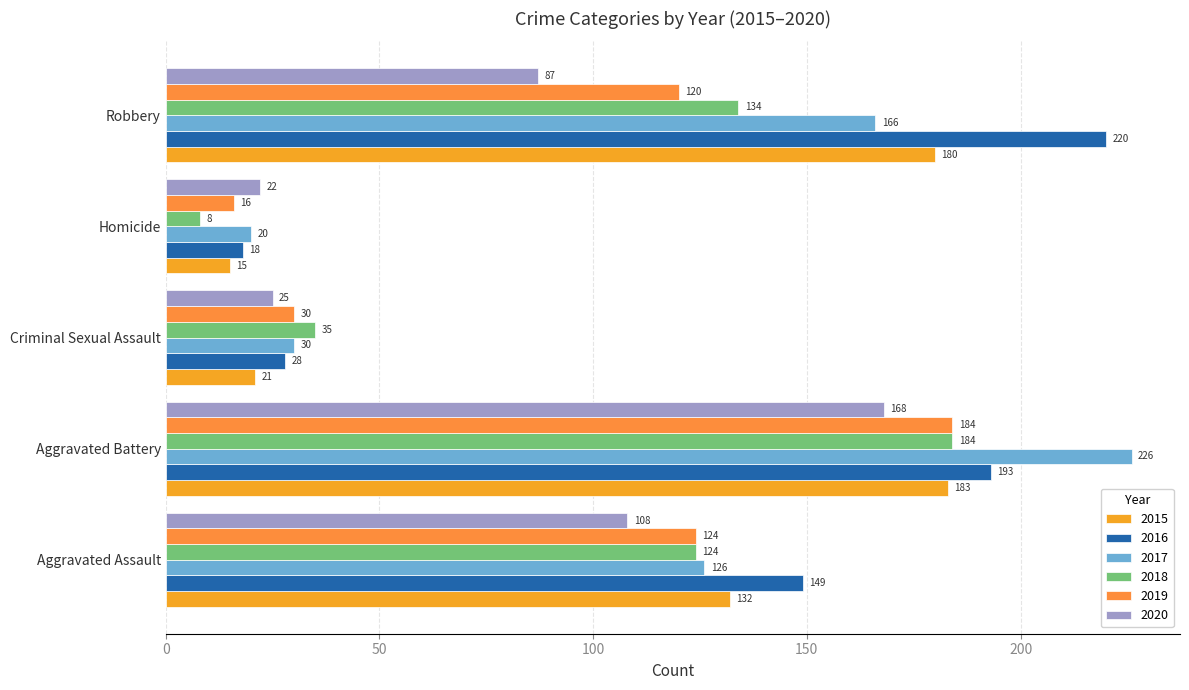

What is the sum of all 2017 values?

568